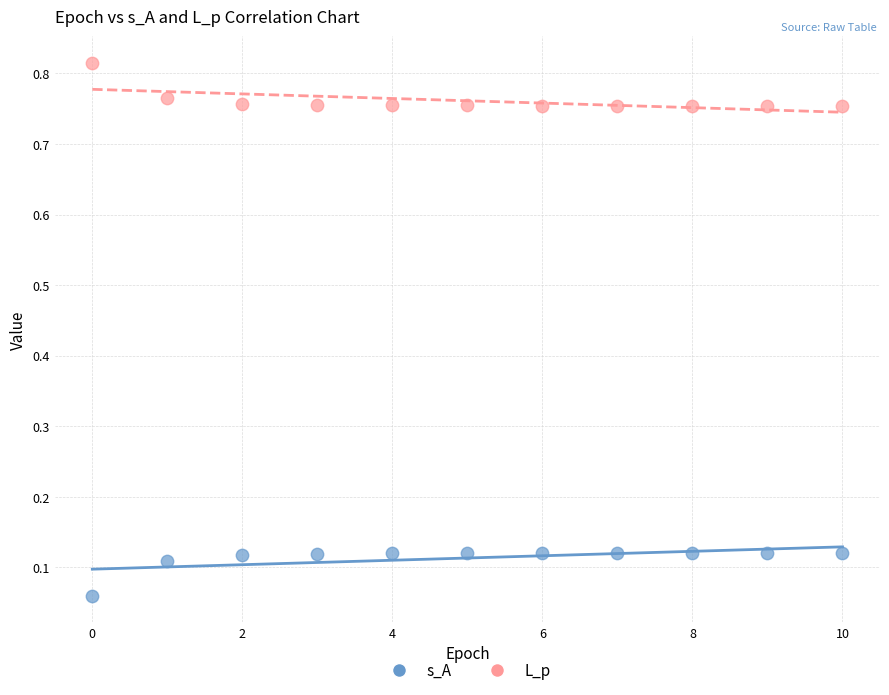

Which series contains the lowest Y value?

s_A